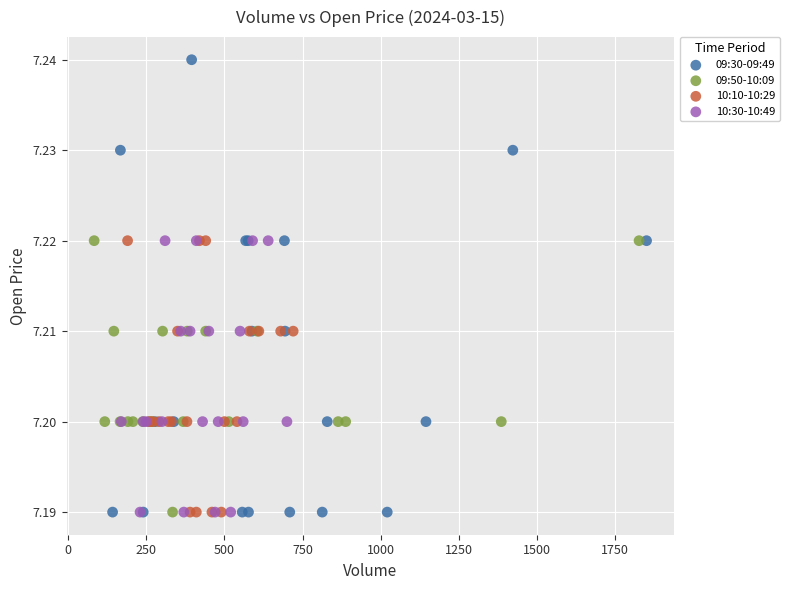

Which series reaches the maximum Y coordinate?

09:30-09:49